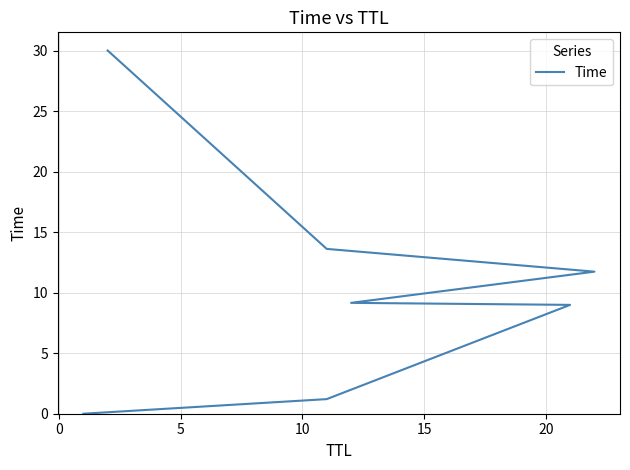

Reading left to right, what are all the values shown in this chart?

0.0	1.2	9.0	9.2	11.7	13.6	30.0